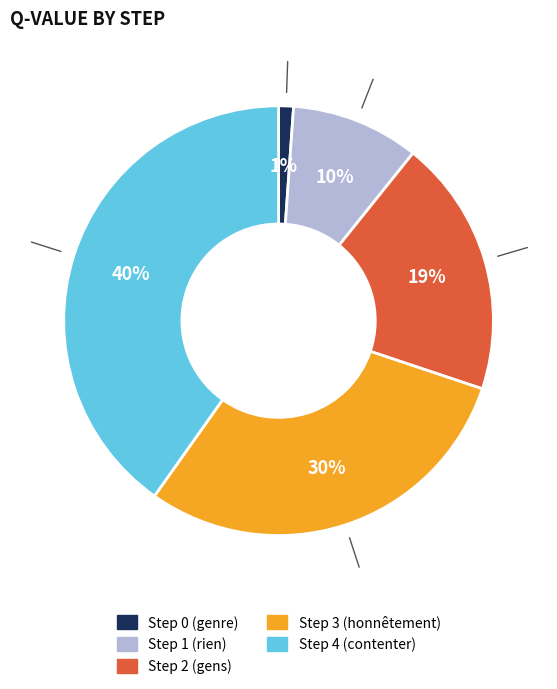

To the nearest percent, what is the difference between the Step 4 (contenter) and Step 2 (gens) slice percentages?

21%